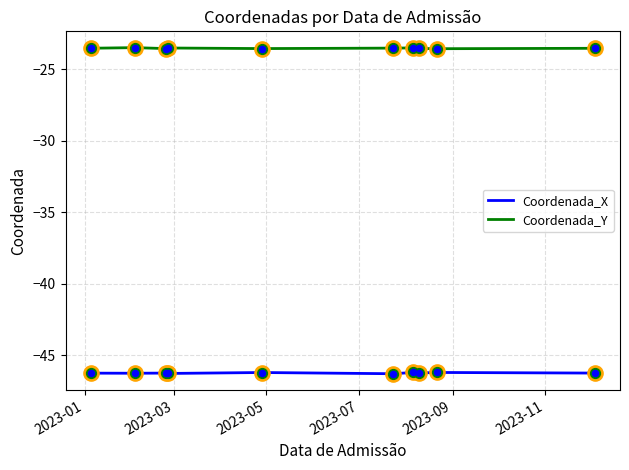

What is the greatest value displayed?

-23.5